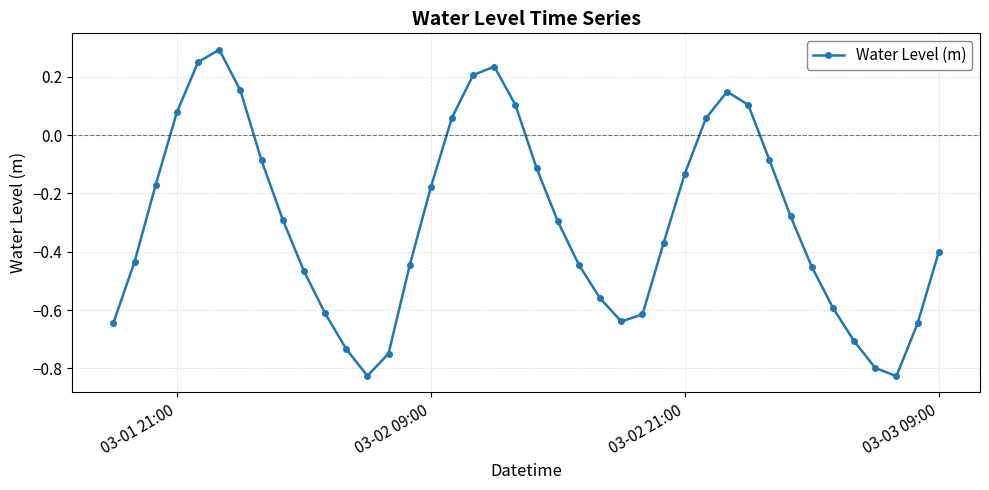

What is the difference between the maximum and minimum values?

1.1